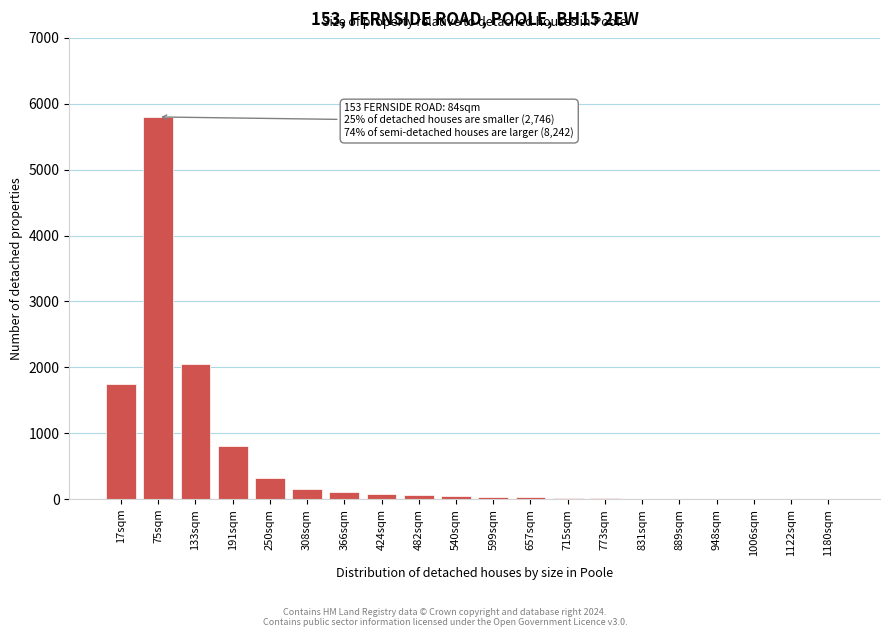

Is it true that the value at 17sqm is 2298?

False